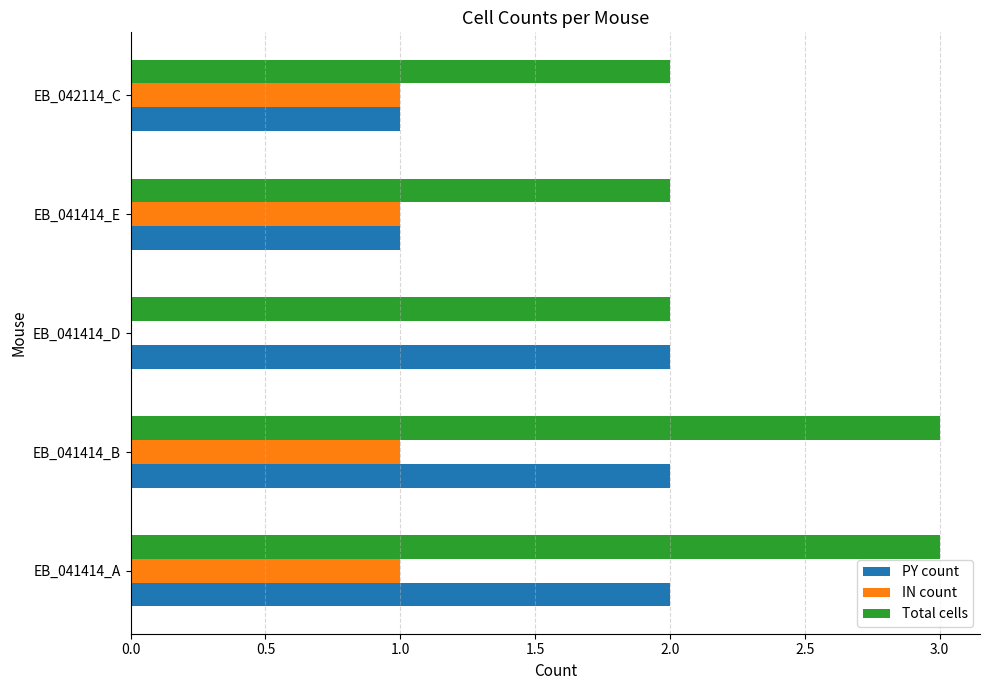

Which series has the largest total across all categories?

Total cells